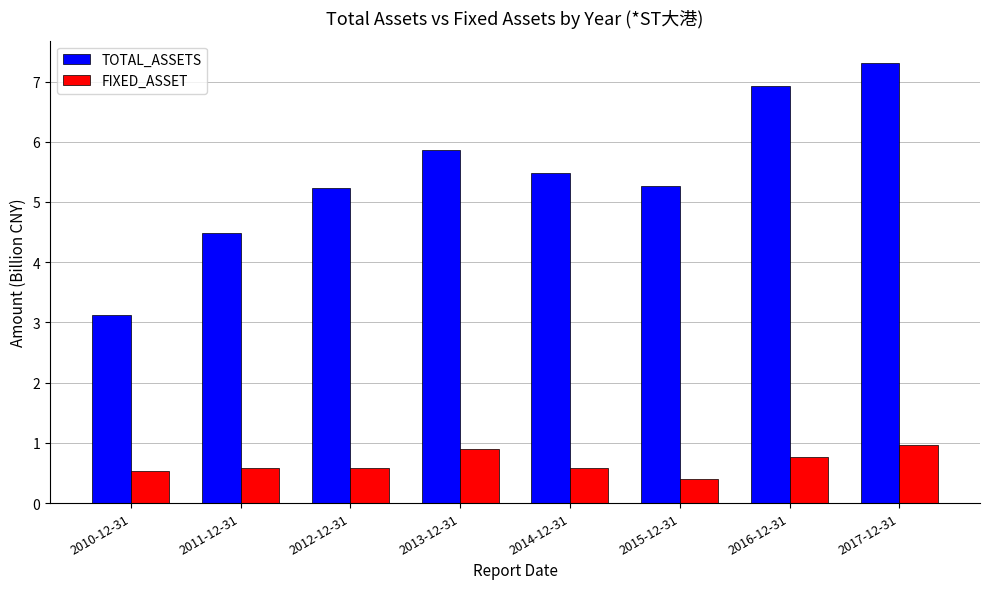

Reading left to right, list all the values displayed in this chart.

TOTAL_ASSETS: 2010-12-31=3.1	2011-12-31=4.5	2012-12-31=5.2	2013-12-31=5.9	2014-12-31=5.5	2015-12-31=5.3	2016-12-31=6.9	2017-12-31=7.3
FIXED_ASSET: 2010-12-31=0.5	2011-12-31=0.6	2012-12-31=0.6	2013-12-31=0.9	2014-12-31=0.6	2015-12-31=0.4	2016-12-31=0.8	2017-12-31=1.0